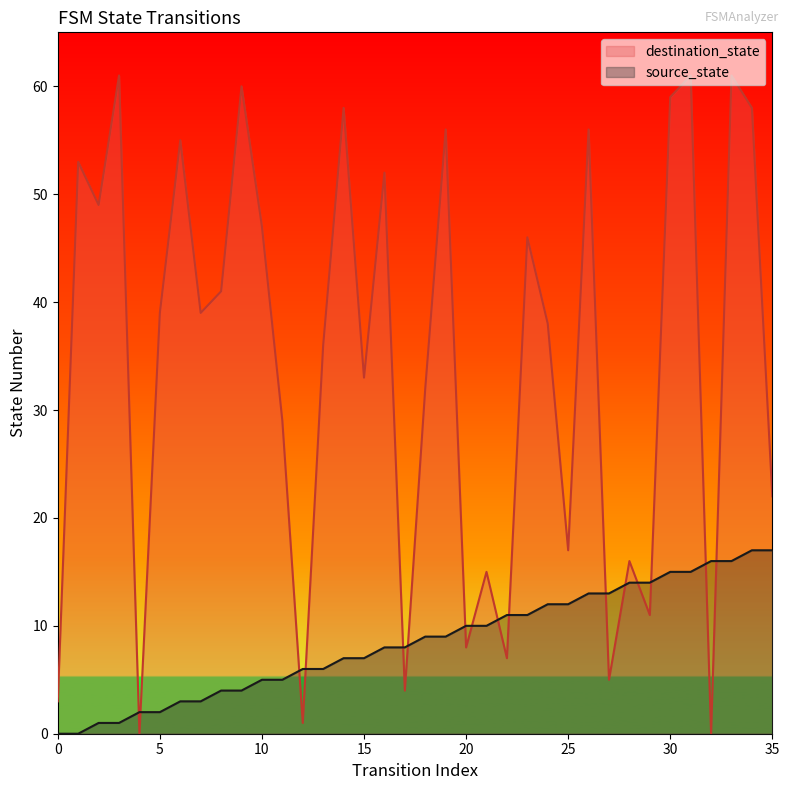

At which category does destination_state reach its first local valley?

2